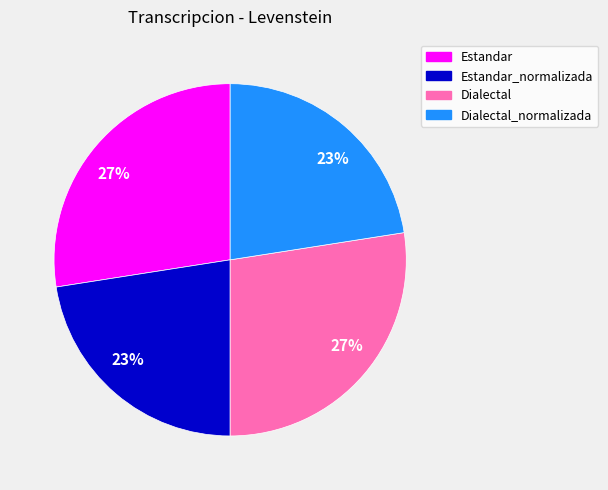

To the nearest percent, what percentage of the pie is Estandar?

27%